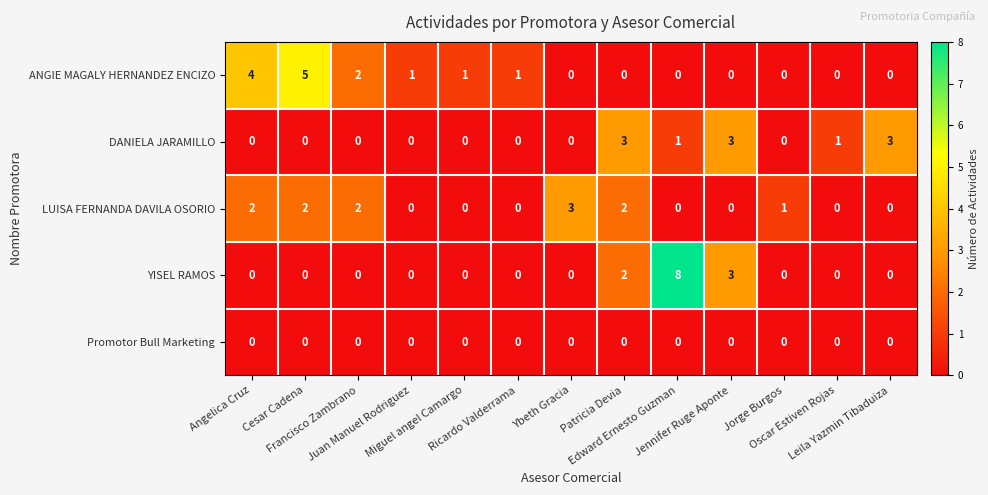

Which series has the largest range (max minus min)?

YISEL RAMOS